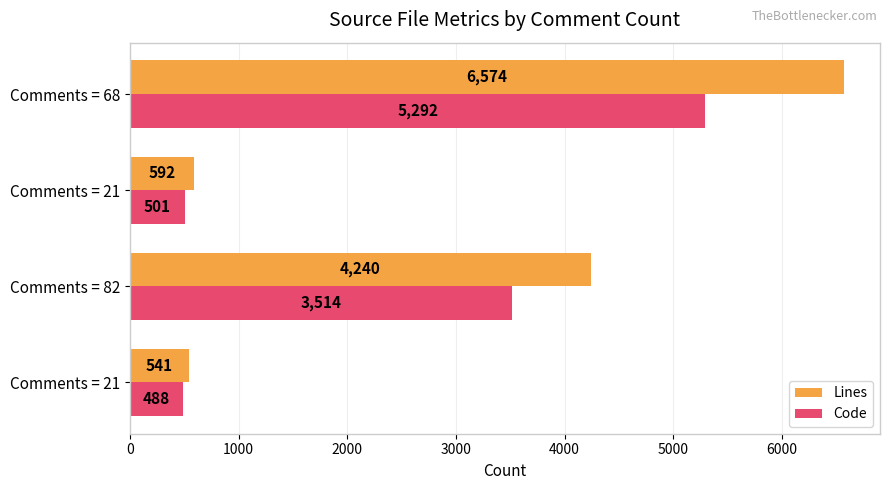

What is the sum of all Code values?

9795